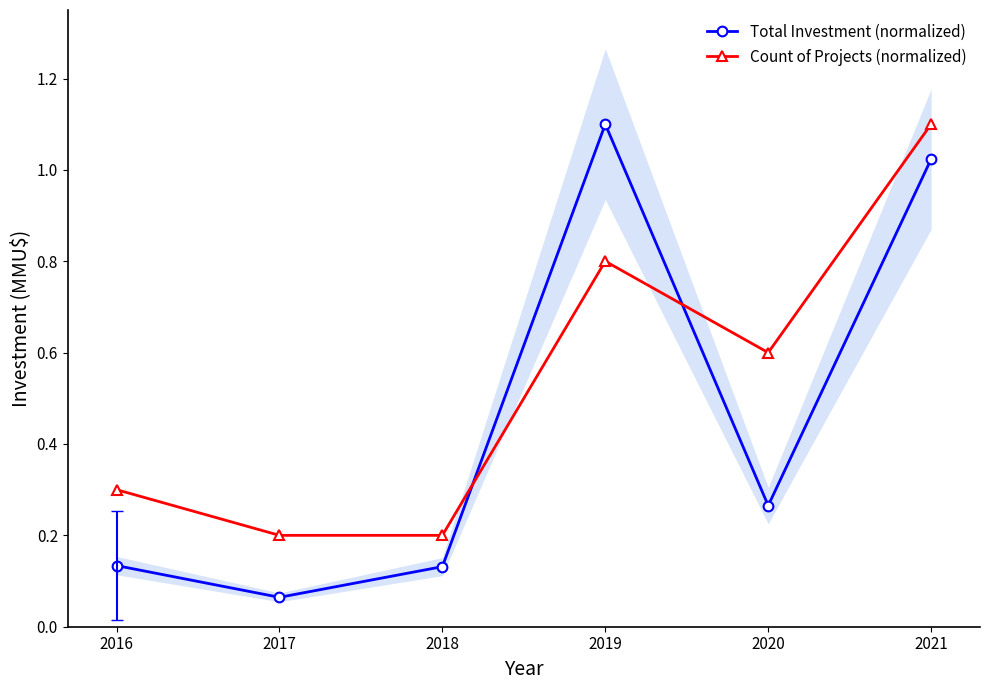

At which label is Total Investment (normalized) closest to 0?

2017